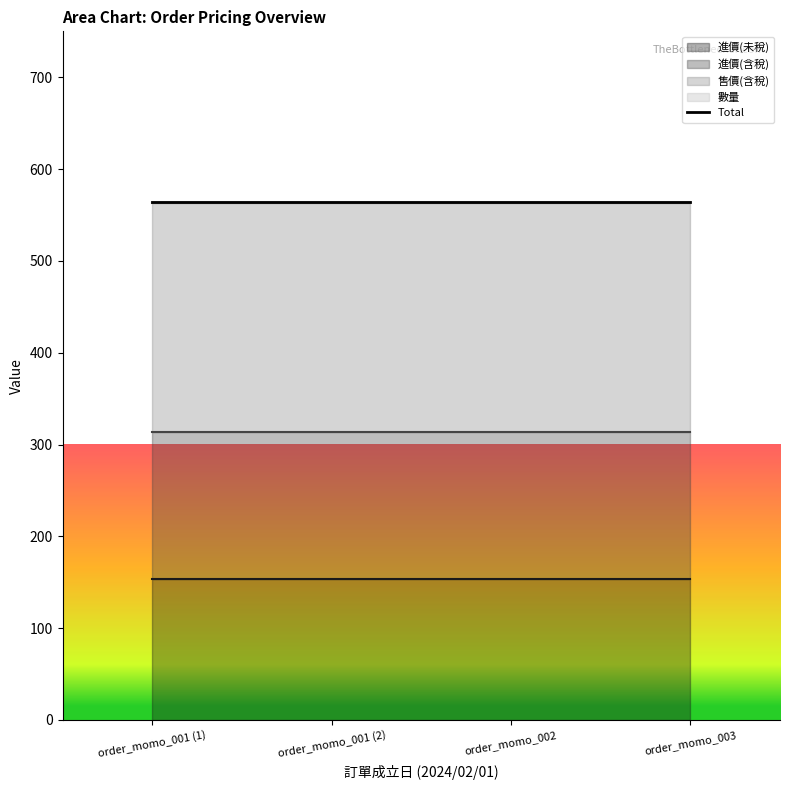

True or false: 售價(含稅) has a value of 88 at order_momo_001 (1).

False